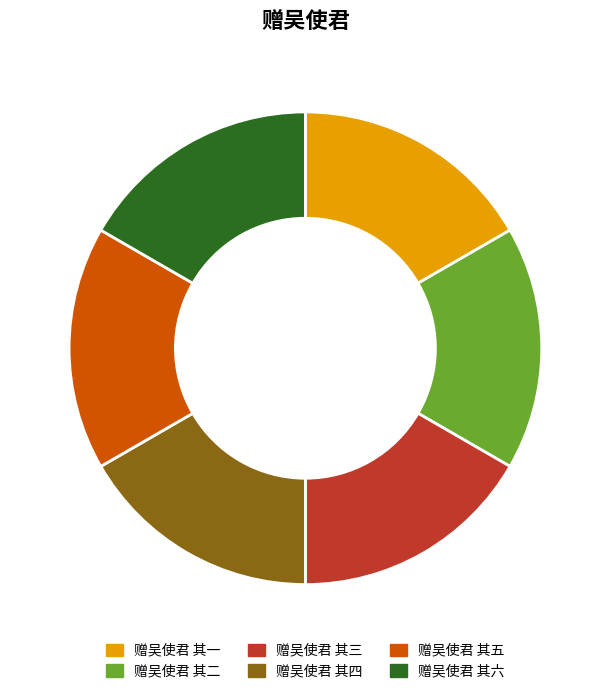

True or false: 赠吴使君 其三 accounts for 6% of the total.

False